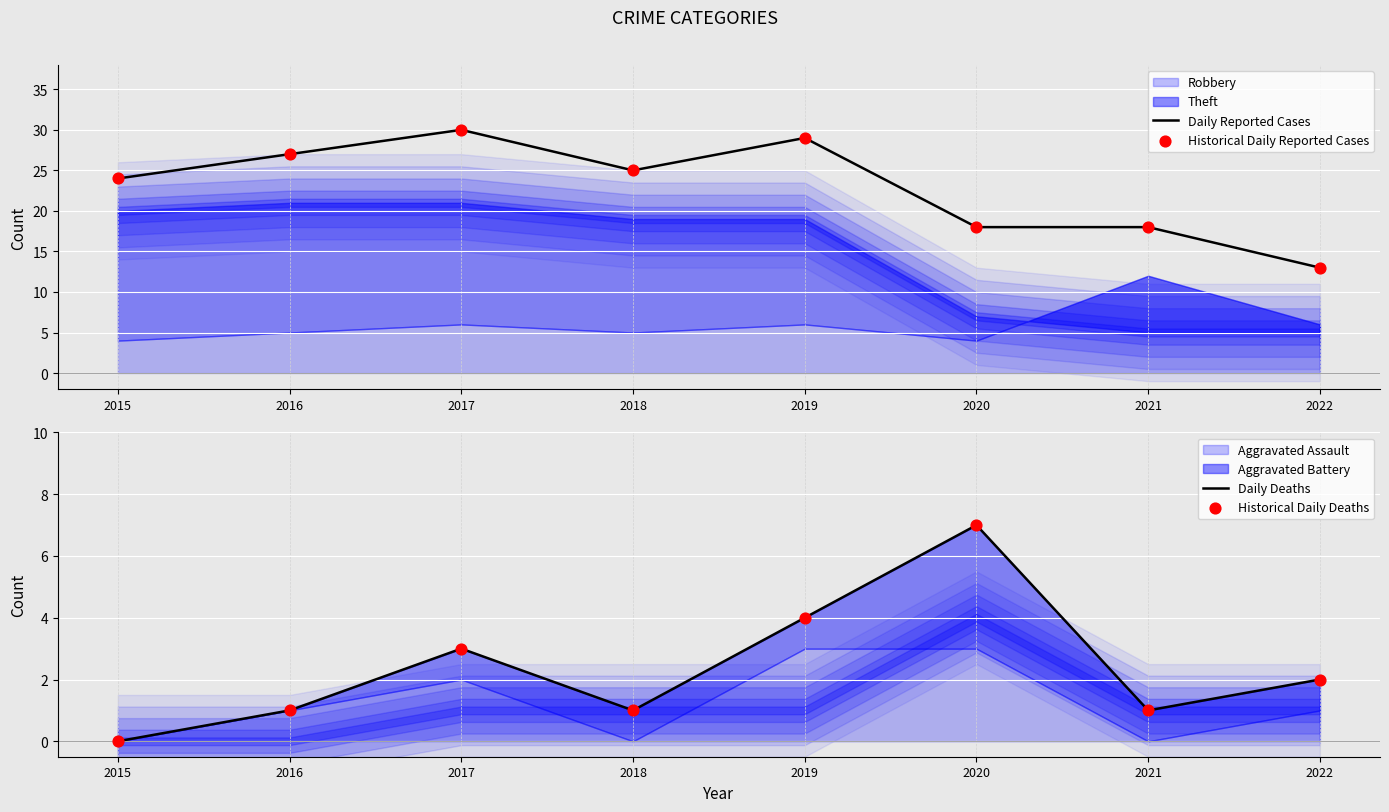

What is the total value across all series at 2017?

66